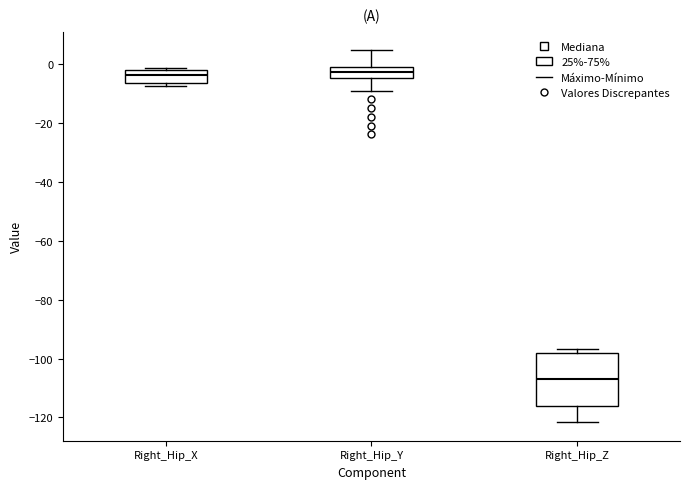

Reading left to right, transcribe this box plot: for each box, give where its median line is, the range the box spans, and where its two whiskers end, as read against the y-axis. The values are not printed on the chart, so give them approximately, as read against the axis.

Right_Hip_X: median -4, box -6 to -2, whiskers -8 to -2
Right_Hip_Y: median -2, box -4 to 0, whiskers -10 to 4
Right_Hip_Z: median -106, box -116 to -98, whiskers -122 to -96